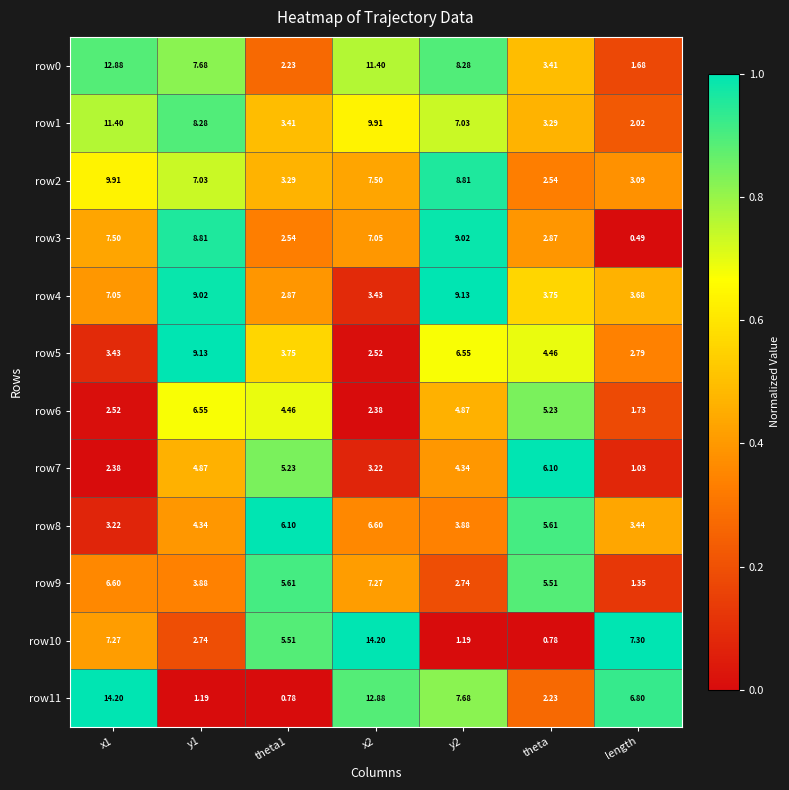

Is the value of row3 at theta1 greater than the value of row0 at theta?

No